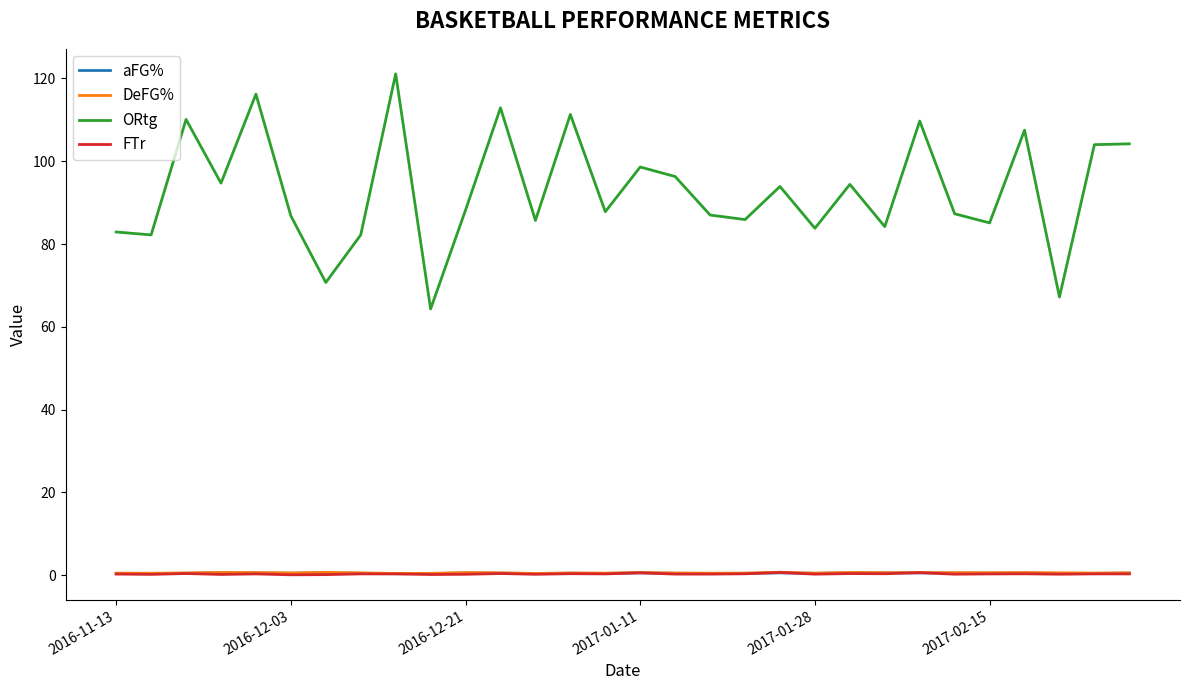

True or false: ORtg and aFG% cross at least once.

False